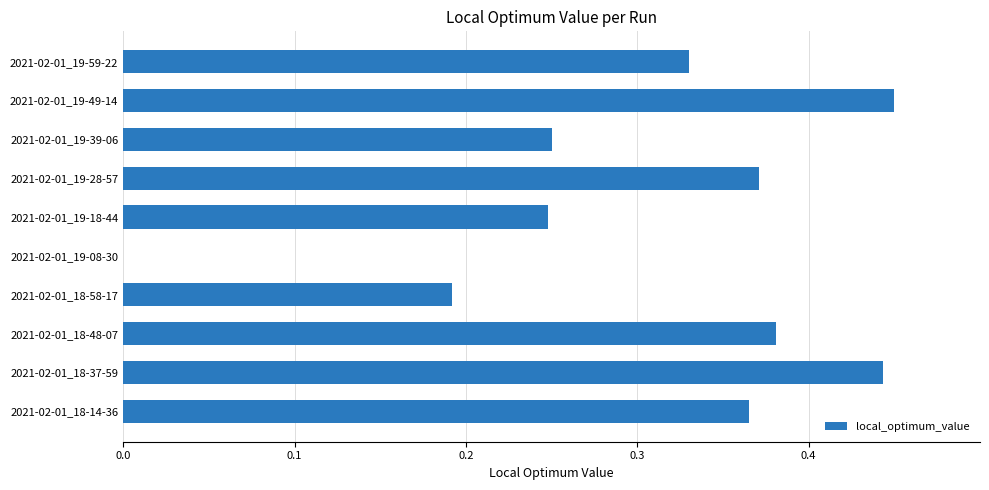

How many data points does each series have?

10